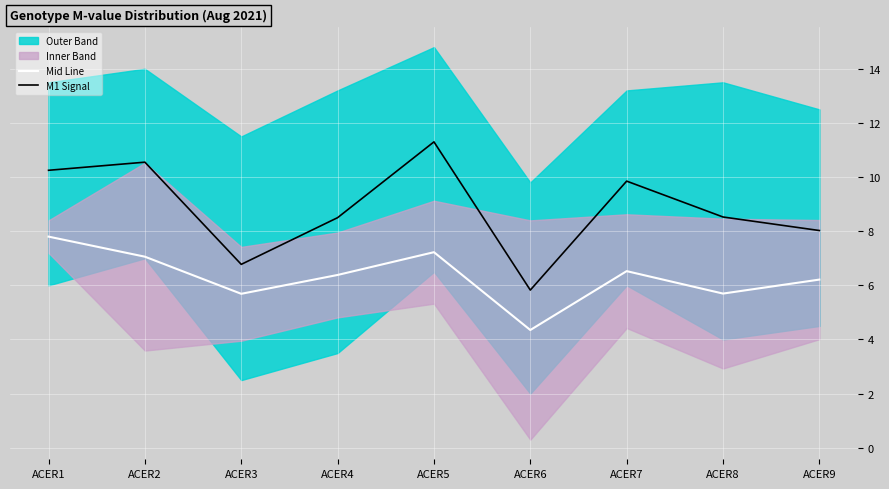

List the series in order of their overall mean, highest first.

M1 Signal, Mid Line